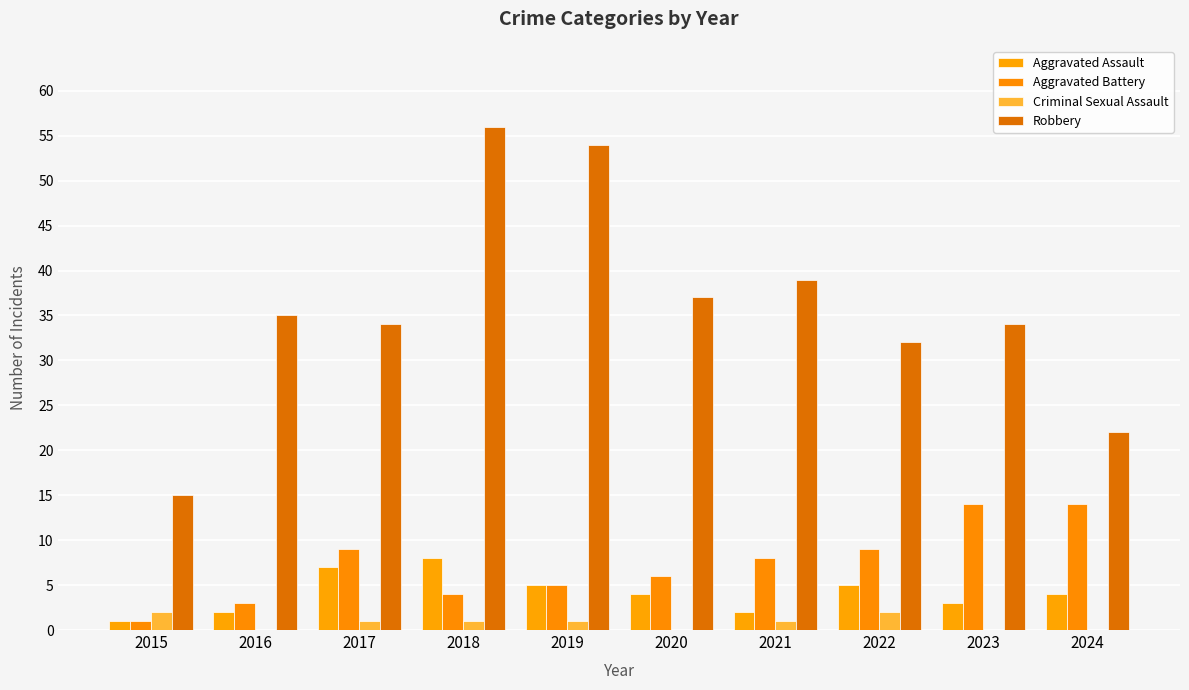

Are the bars grouped side by side (vs. stacked)?

Yes